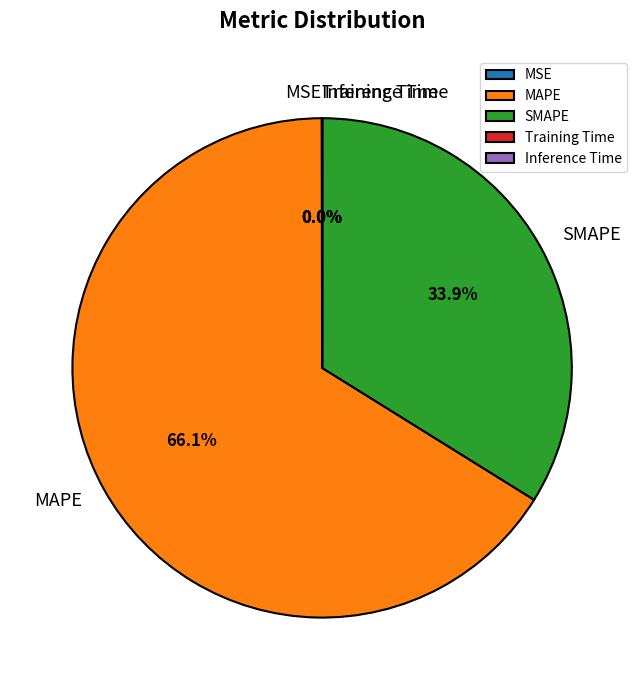

What percentage is NOT represented by SMAPE?

66.1%